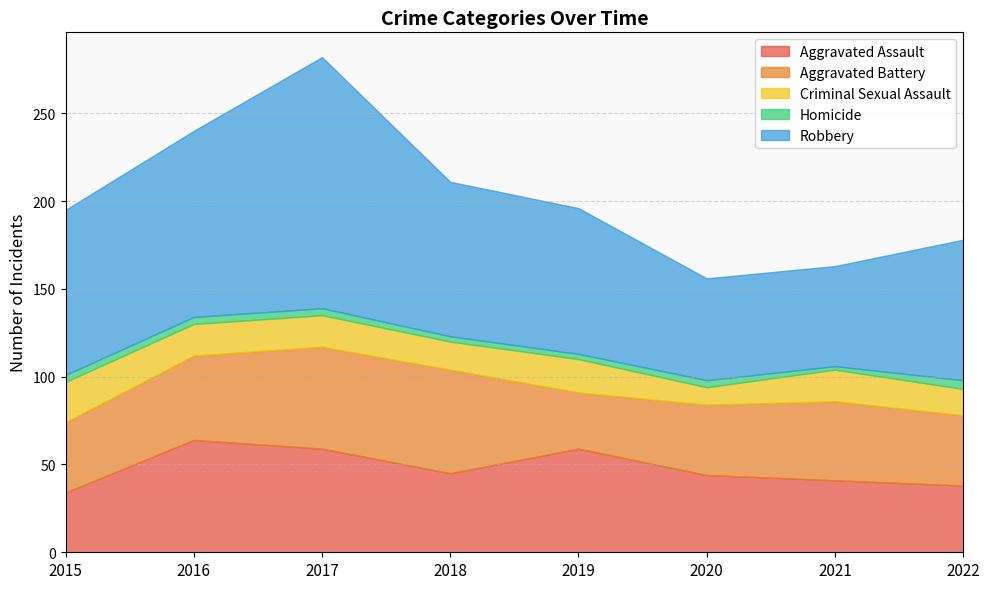

How many lines are shown in the chart?

5